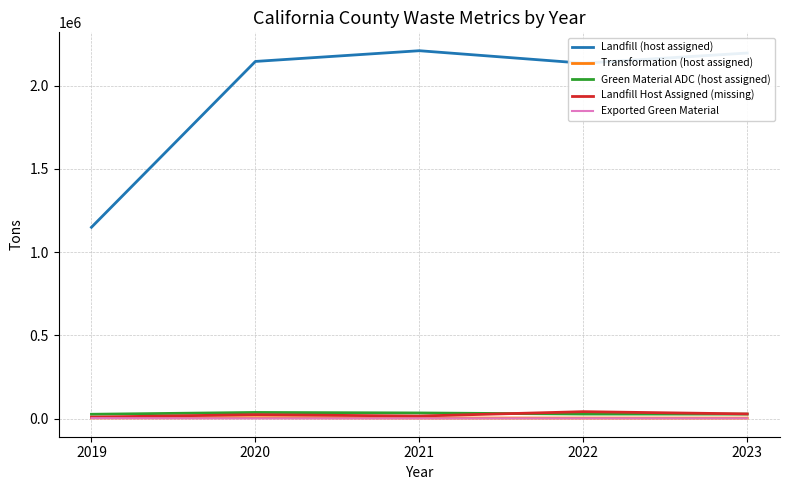

What is the spread (max minus min) of values at 2023?

2195482.1